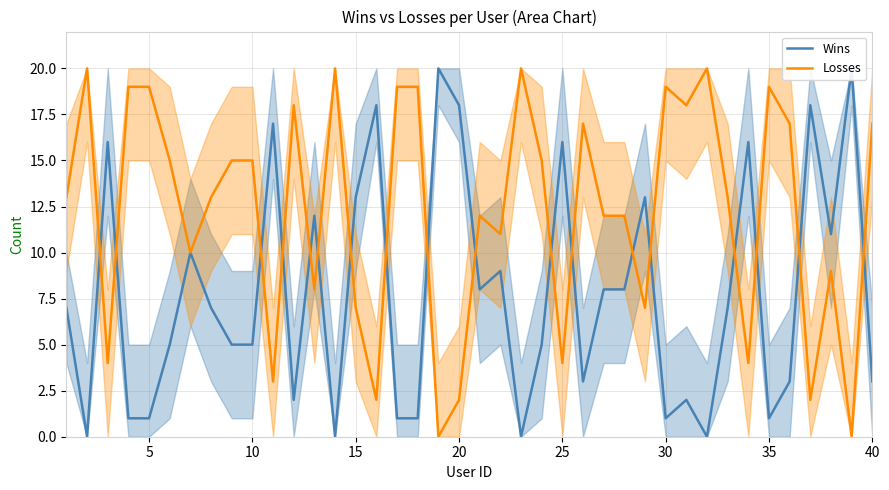

The Losses series shows 27 at 35. True or false?

False